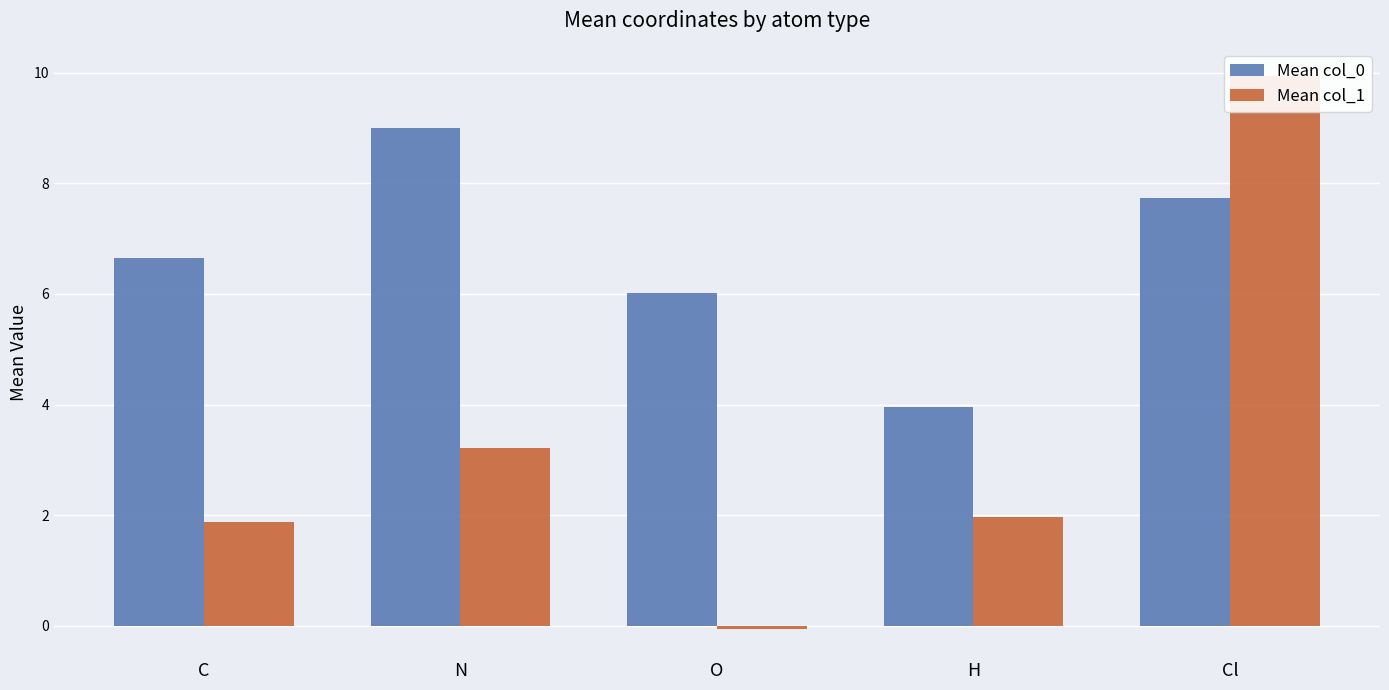

Which series has the widest spread of values?

Mean col_1